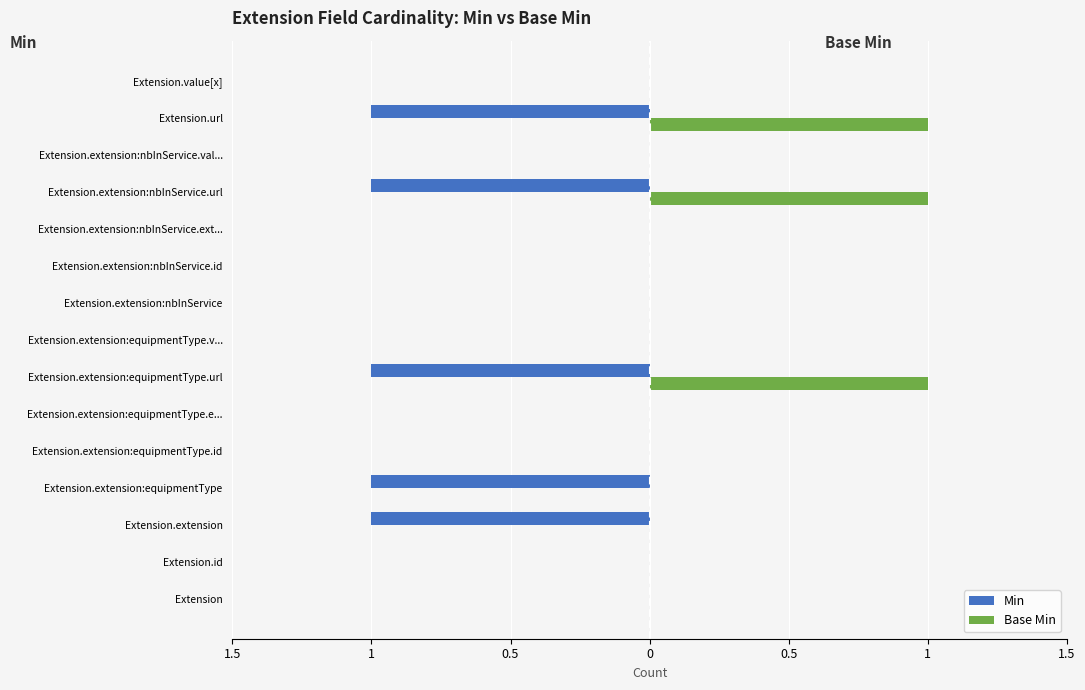

What are all the series names shown in the legend?

Min, Base Min